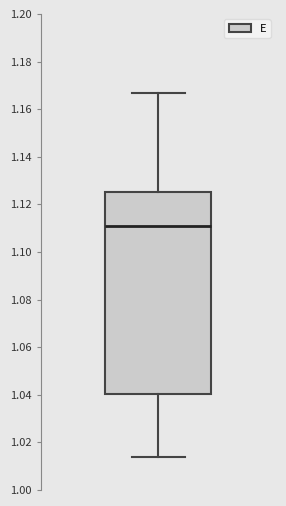

Read this box plot against the y-axis: the position of the median line, the range covered by the box, and the ends of both whiskers. The values are not printed on the chart, so give them approximately, as read against the axis.

median 1.110, box 1.040 to 1.126, whiskers 1.014 to 1.166